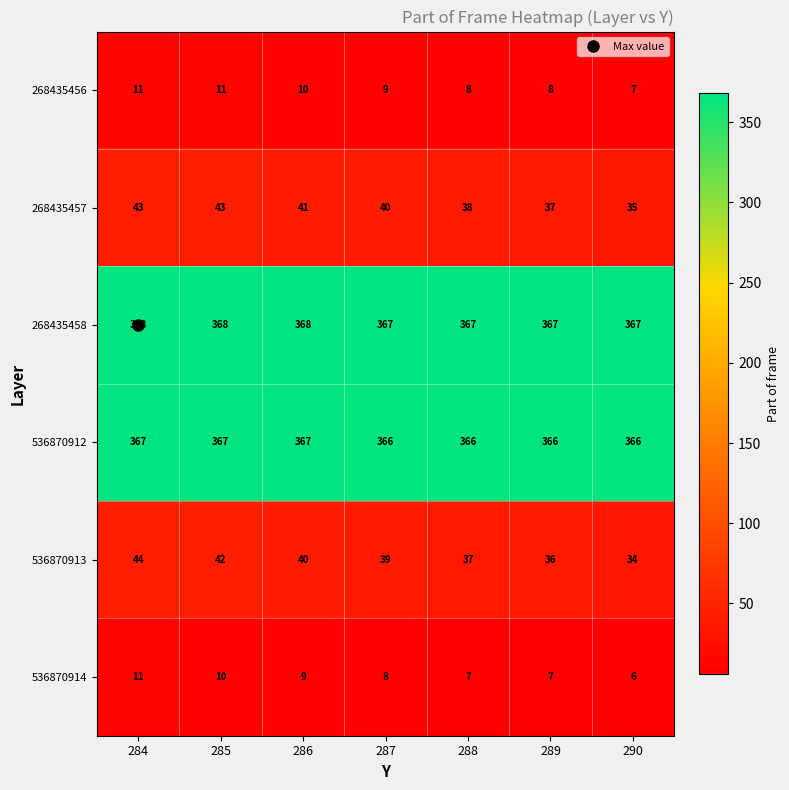

True or false: 268435458 has a value of 167 at 288.

False